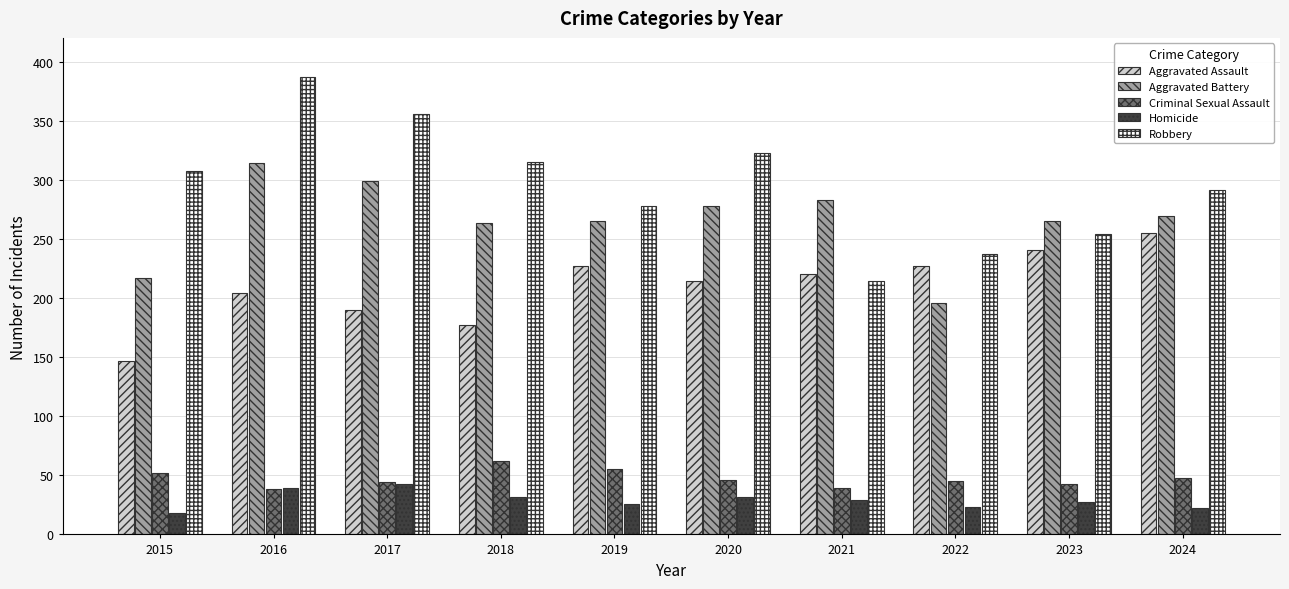

Rank the series by their maximum value, from lowest to highest.

Homicide, Criminal Sexual Assault, Aggravated Assault, Aggravated Battery, Robbery